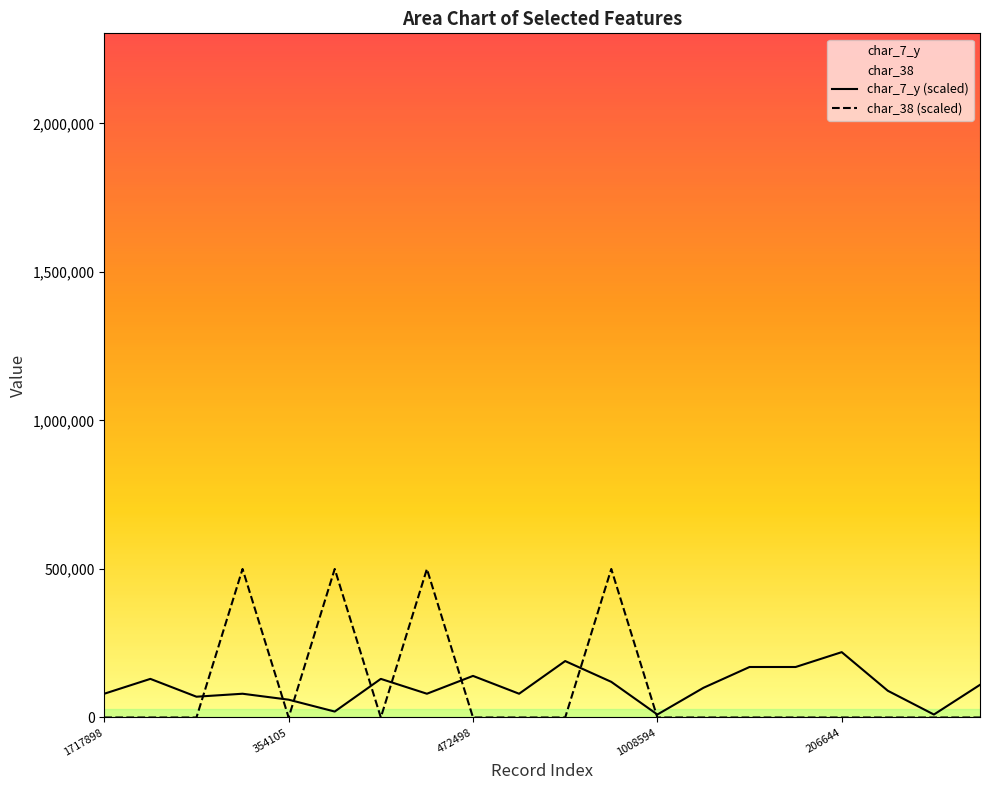

Which series has the largest range (max minus min)?

char_38 (scaled)